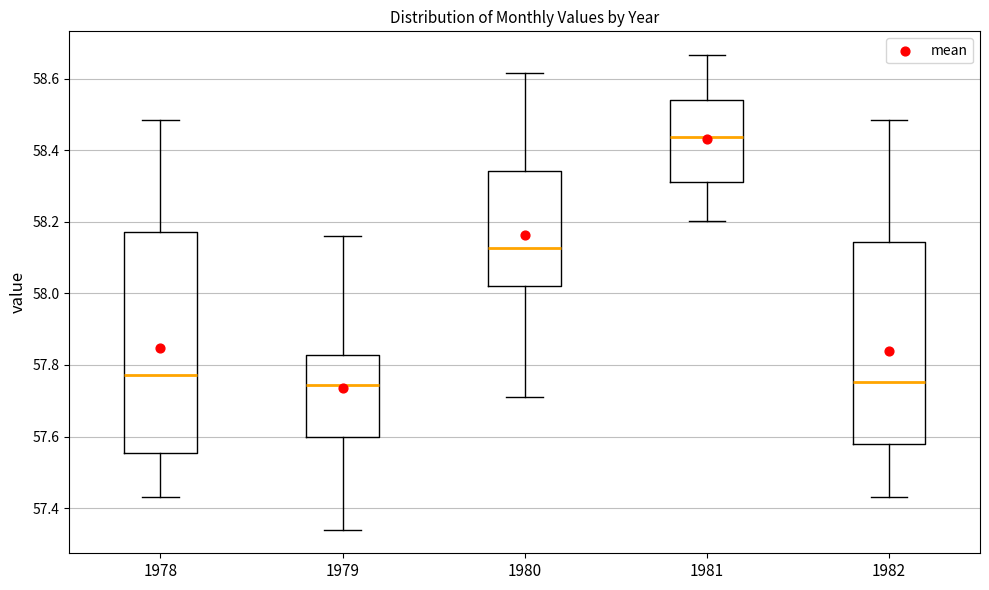

Reading left to right, transcribe this box plot: for each box, give where its median line is, the range the box spans, and where its two whiskers end, as read against the y-axis. The values are not printed on the chart, so give them approximately, as read against the axis.

1978: median 57.78, box 57.56 to 58.18, whiskers 57.44 to 58.48
1979: median 57.74, box 57.60 to 57.82, whiskers 57.34 to 58.16
1980: median 58.12, box 58.02 to 58.34, whiskers 57.72 to 58.62
1981: median 58.44, box 58.32 to 58.54, whiskers 58.20 to 58.66
1982: median 57.76, box 57.58 to 58.14, whiskers 57.44 to 58.48